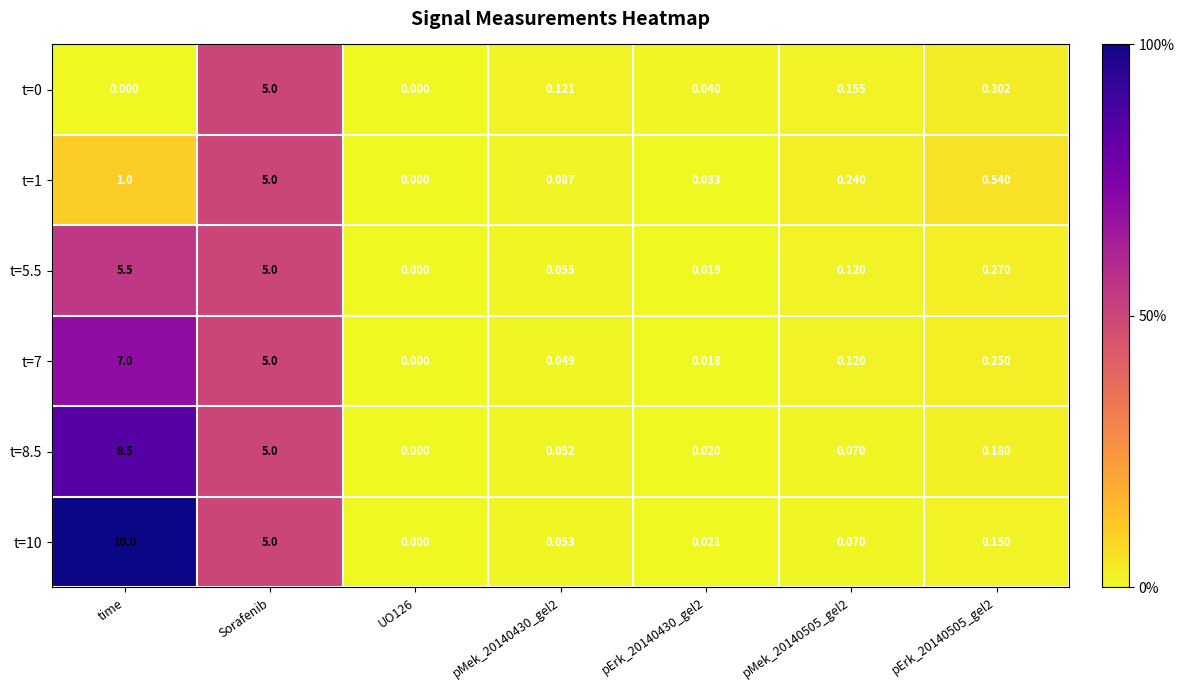

At which category is the sum across all series the highest?

time